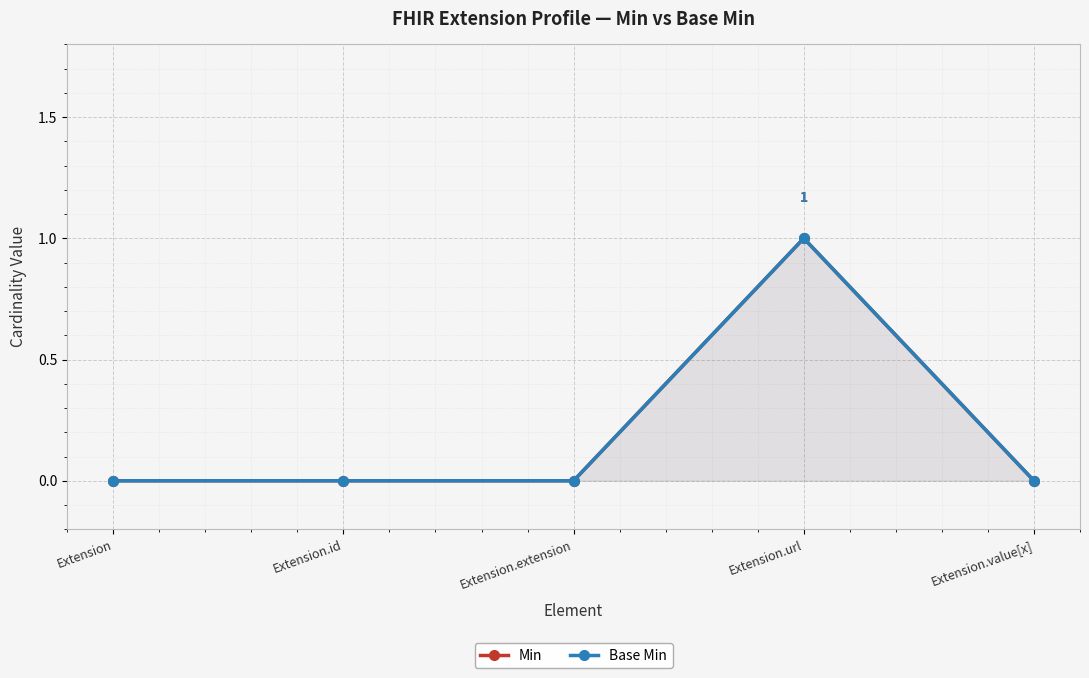

Which has a higher value, Extension.url or Extension?

Extension.url